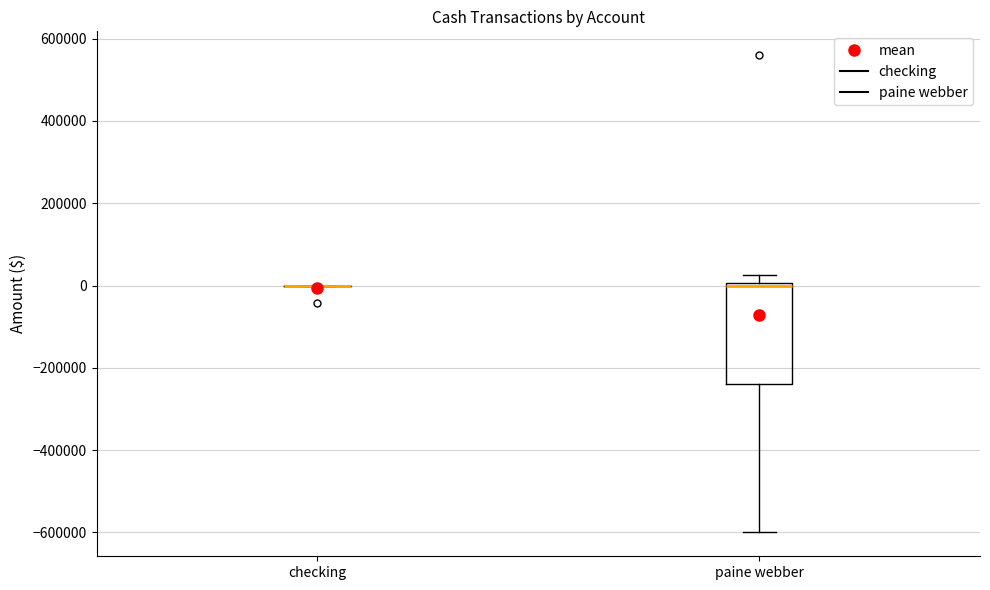

Reading left to right, read every box against the y-axis: the position of its median line, the range the box covers, and the ends of its whiskers. The values are not printed on the chart, so give them approximately, as read against the axis.

checking: box collapsed to a line at 0, whiskers 0 to 0
paine webber: median 0 (just below the box's upper edge), box -240000 to 0, whiskers -600000 to 20000